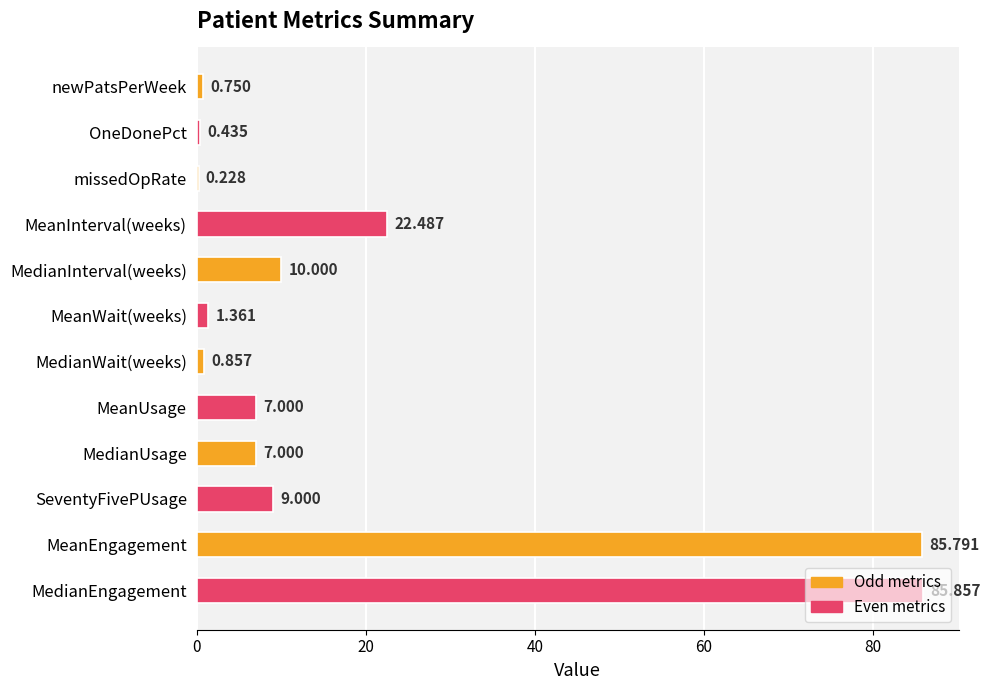

At which label is the value closest to 43?

MeanInterval(weeks)